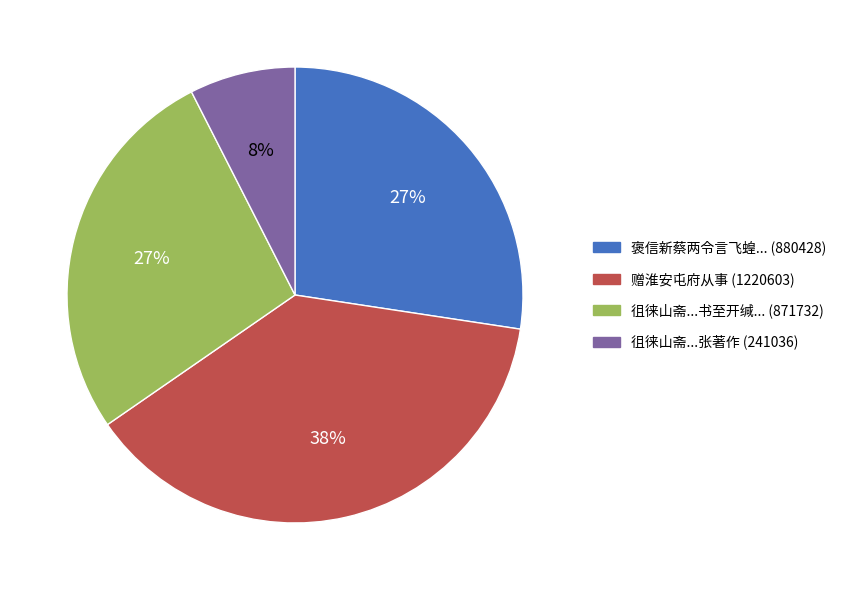

Is there any slice that represents more than half of the pie?

No